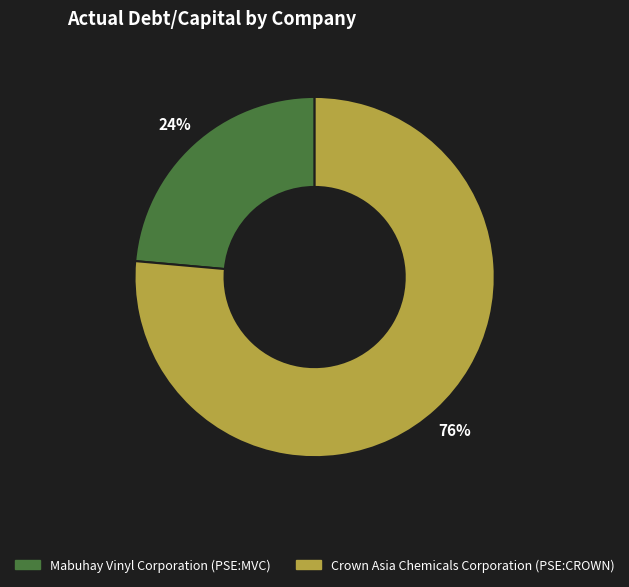

To the nearest percent, what is the combined percentage of Mabuhay Vinyl Corporation (PSE:MVC) and Crown Asia Chemicals Corporation (PSE:CROWN)?

100%